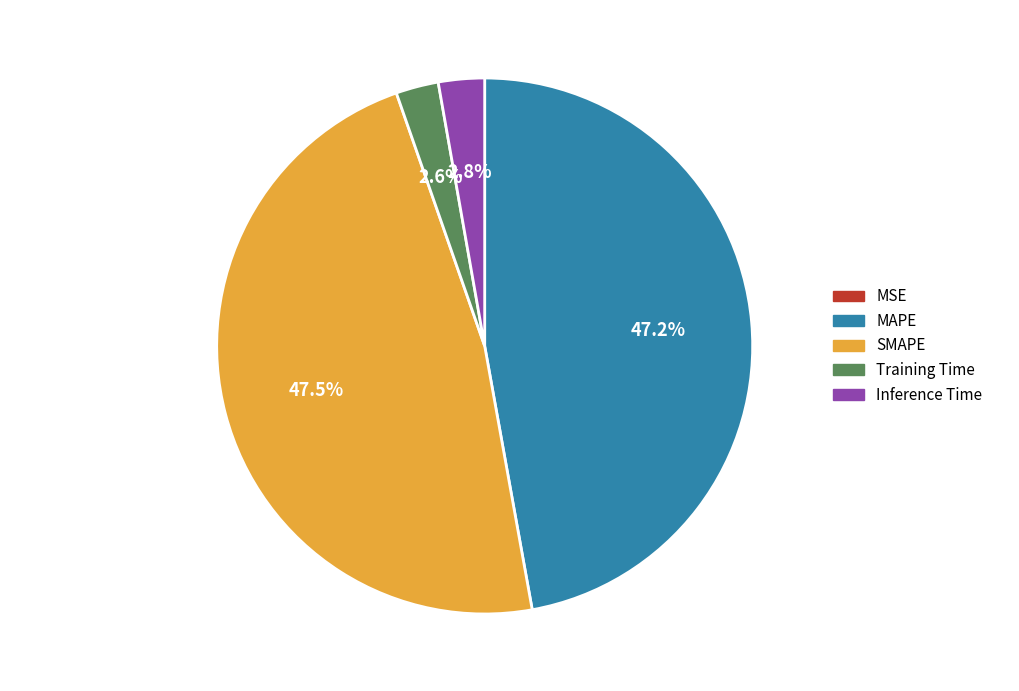

Is there any slice that represents more than half of the pie?

No